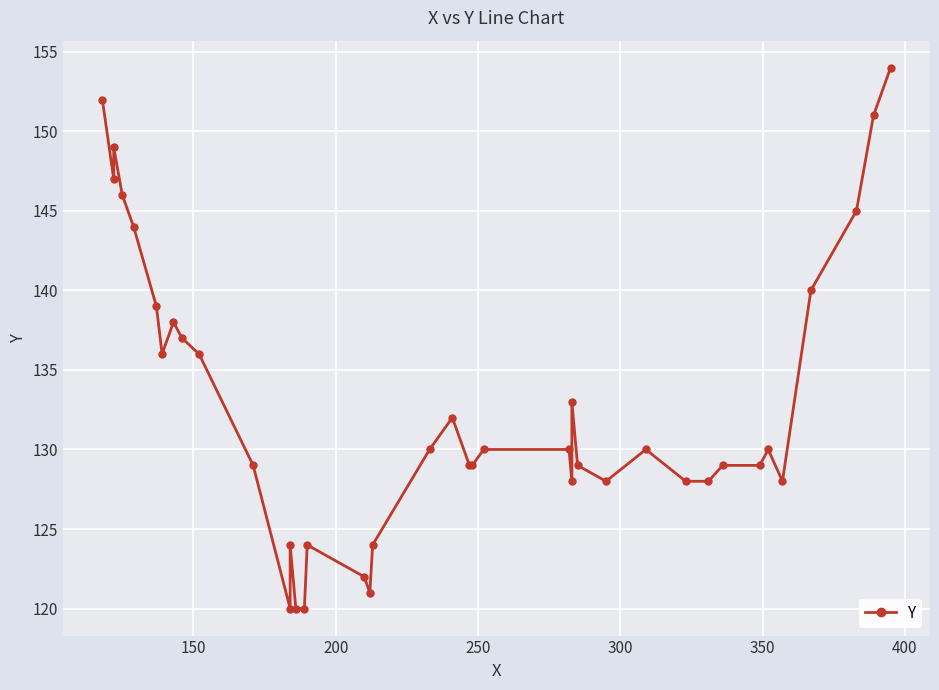

The value at 9 is 85. True or false?

False